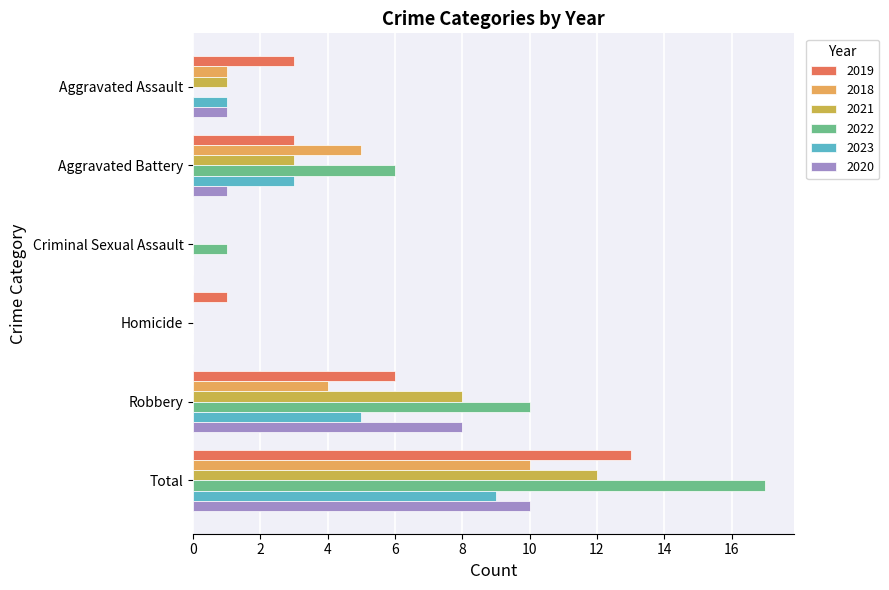

Which category has the lowest value in the 2018 series?

Criminal Sexual Assault